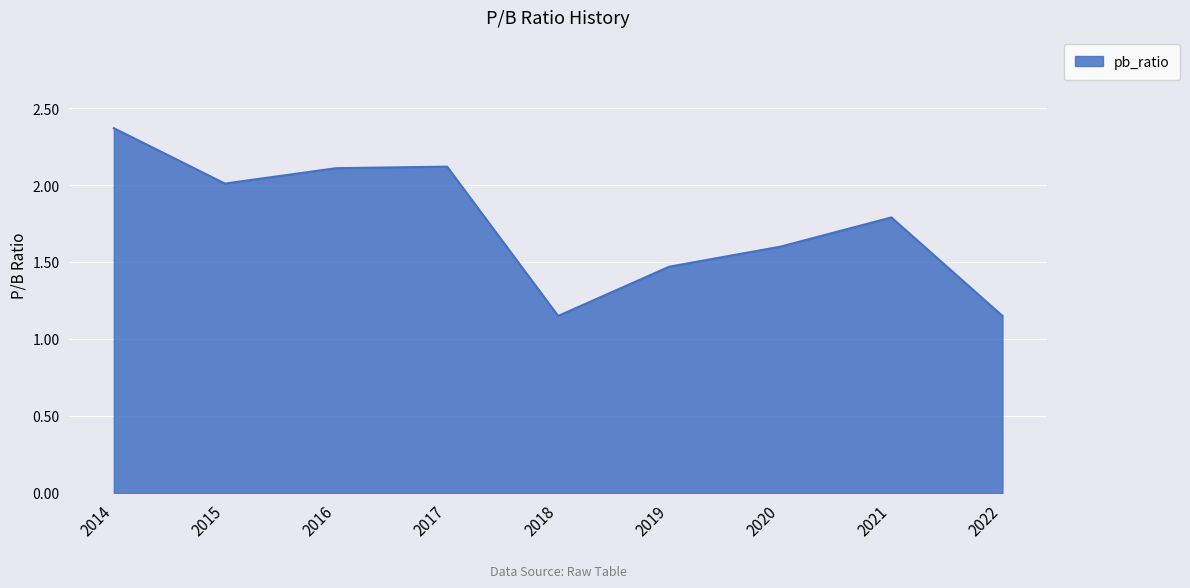

Where is the first local minimum?

2015